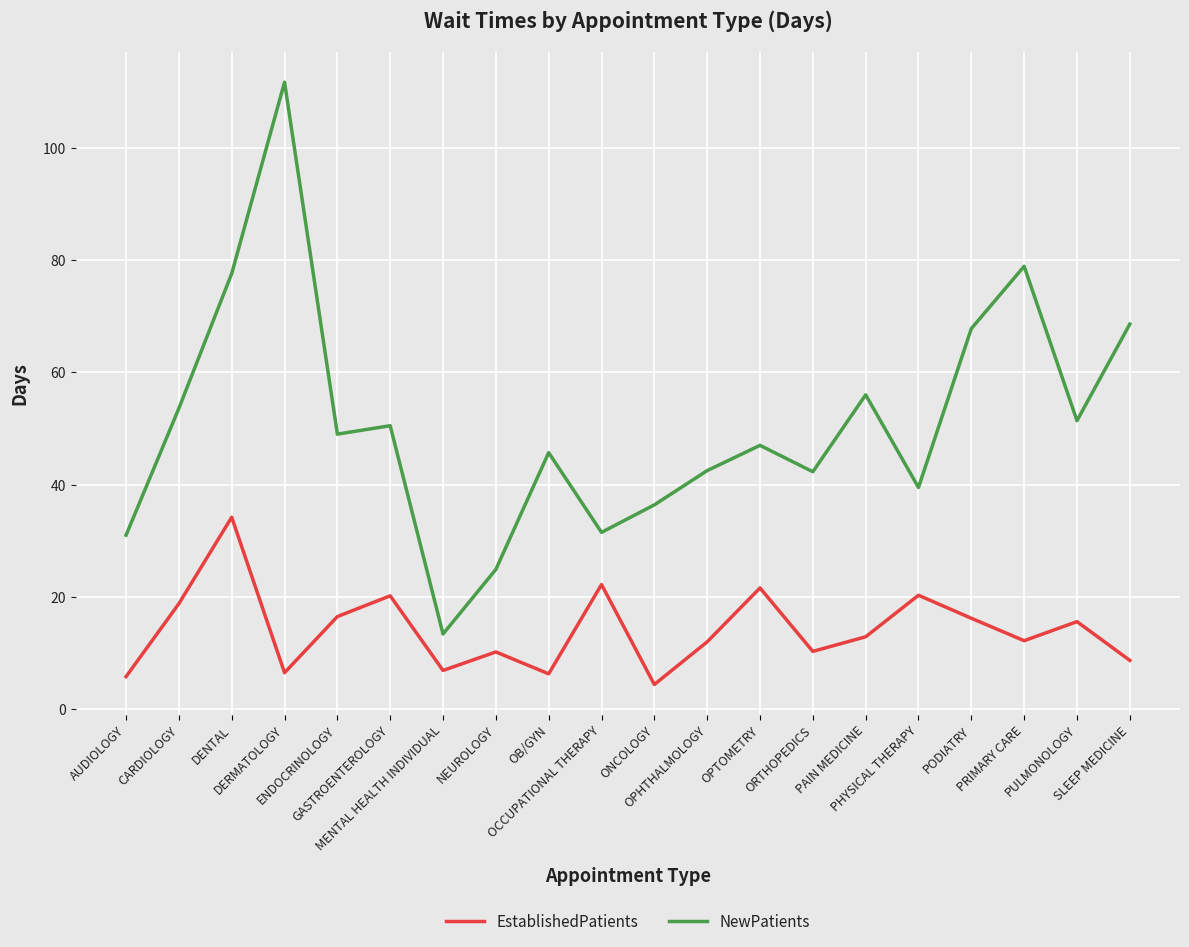

At which label does EstablishedPatients reach its peak?

DENTAL